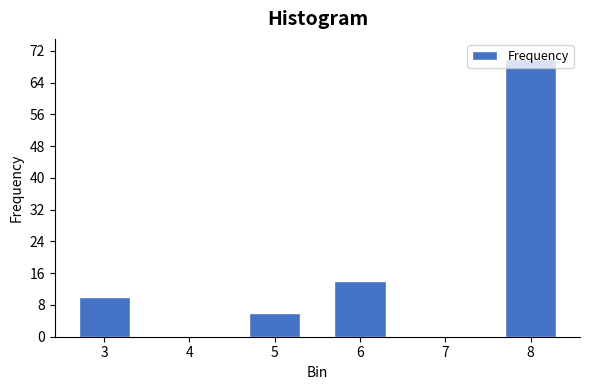

True or false: the data shows -37 at 7.

False